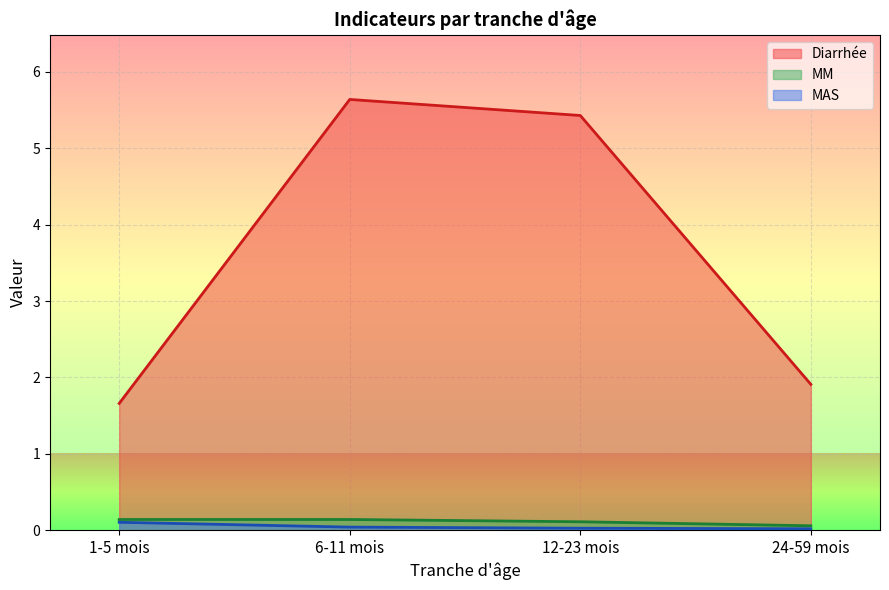

What position from the left is 6-11 mois?

2